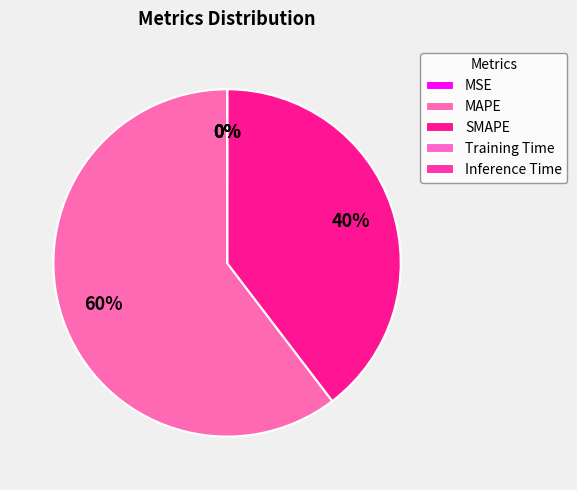

Between Inference Time and MSE, which is larger?

Inference Time